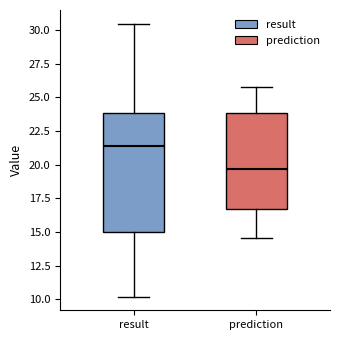

Which box is the tallest, from its lower edge to its upper edge?

result